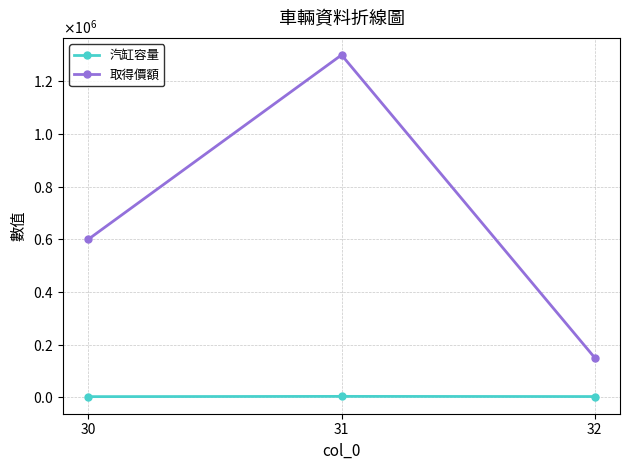

Does the chart have visible grid lines?

Yes